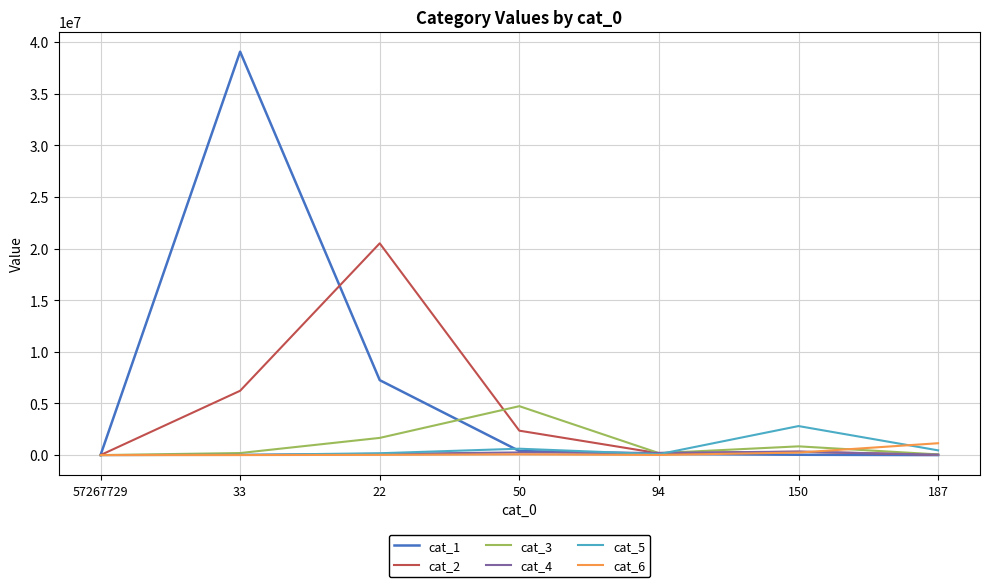

True or false: cat_2 has more than 2 interior local peaks.

False